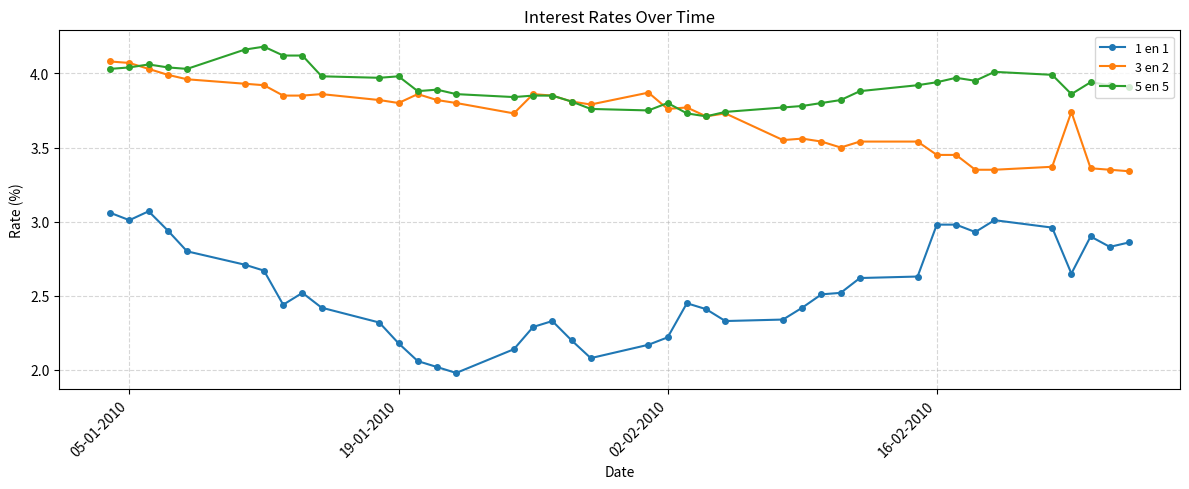

Which series has the largest range (max minus min)?

1 en 1